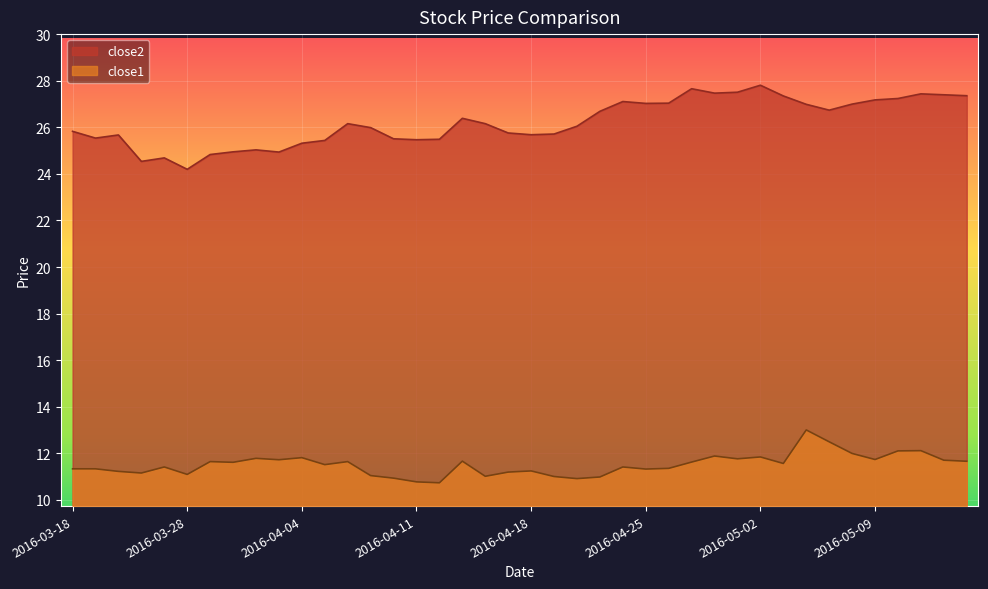

Rank the series at 2016-05-09 from lowest to highest value.

close1, close2